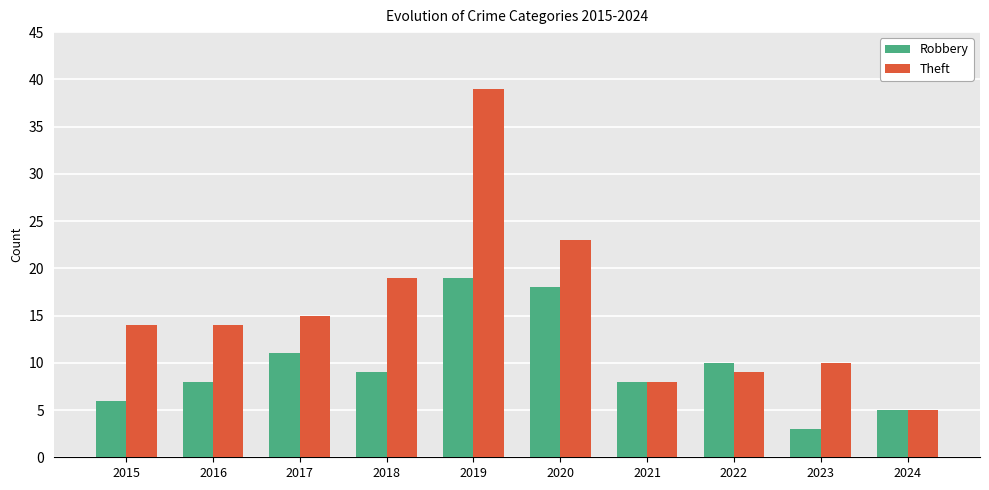

Are the bars grouped side by side (vs. stacked)?

Yes